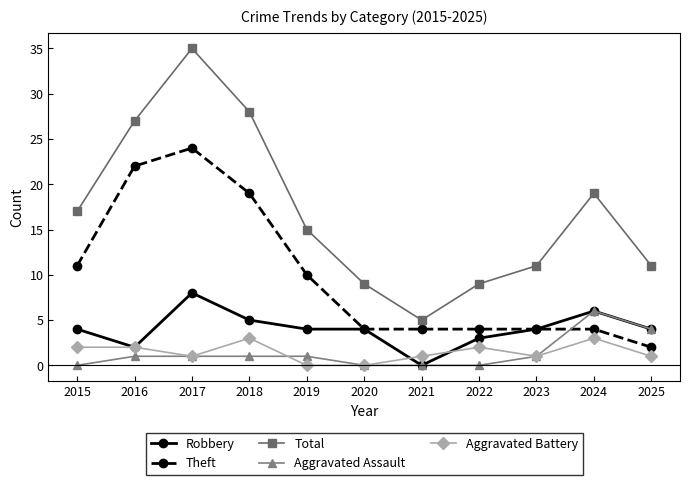

What is the spread (max minus min) of values at 2022?

9